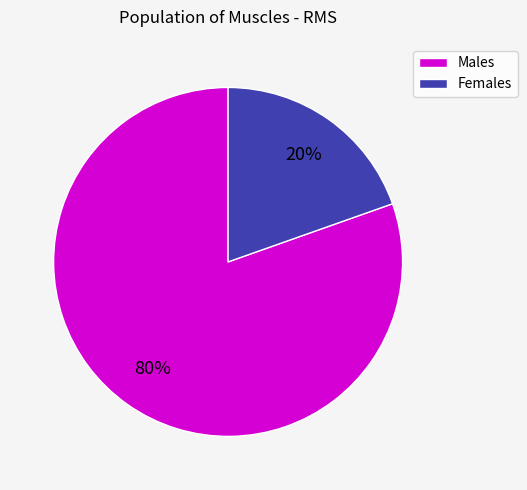

How many segments does this pie chart have?

2